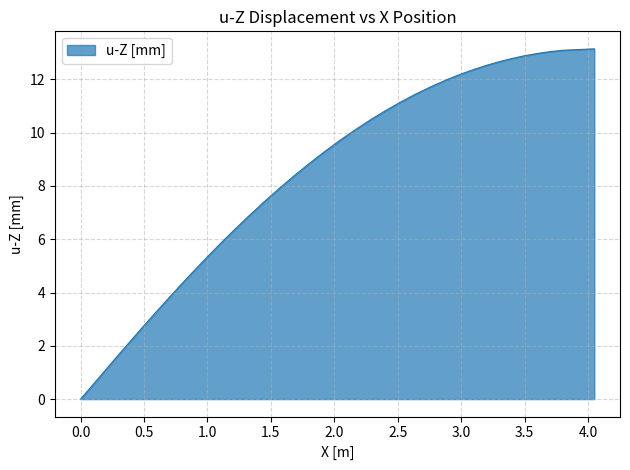

What is the maximum value shown in the chart?

13.1